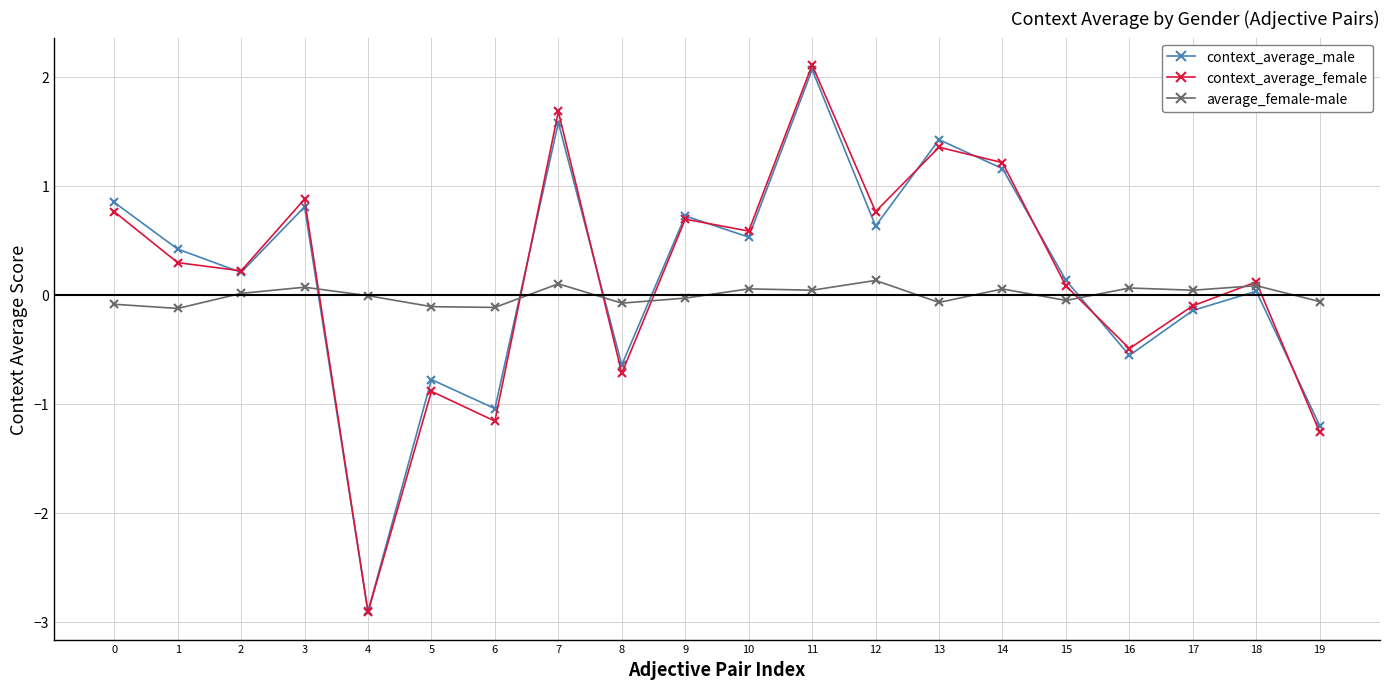

Which series has the widest spread of values?

context_average_female